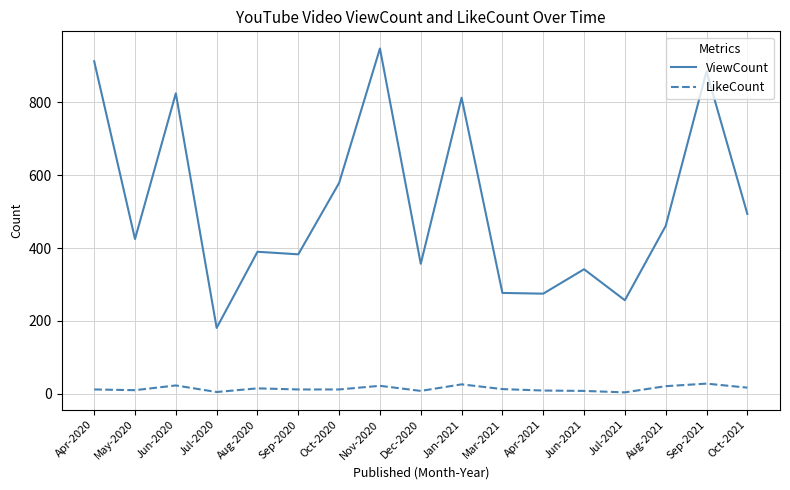

What is the maximum value for ViewCount?

948